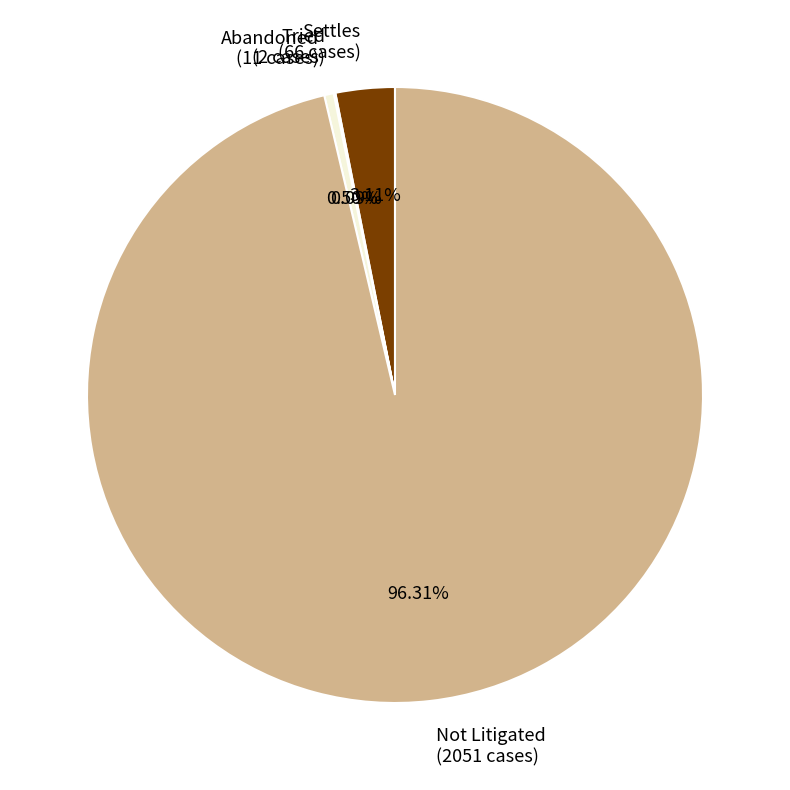

Is it true that Settles is 16% of the pie?

False